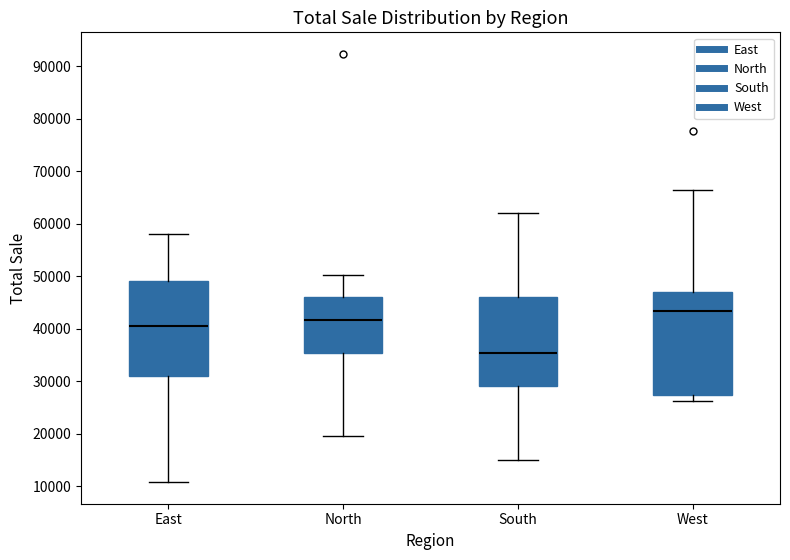

Comparing the boxes themselves (not the whiskers), which one is the tallest?

West